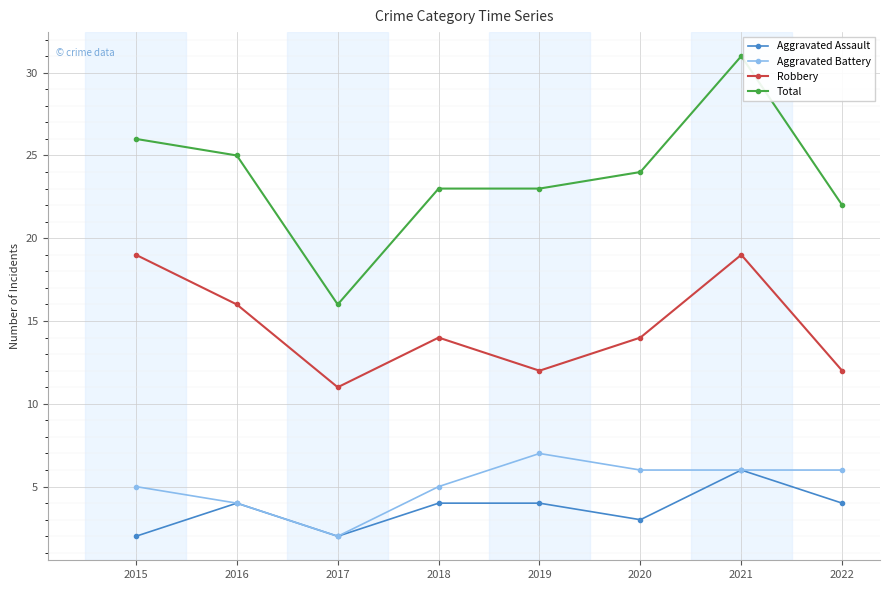

What is the maximum value shown in the chart?

31